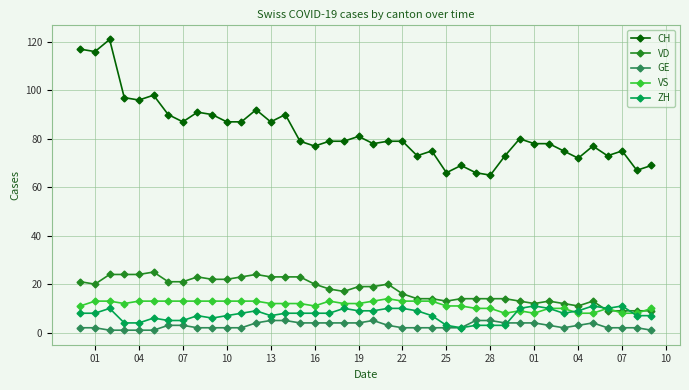

How many intersections are there between VD and VS?

3